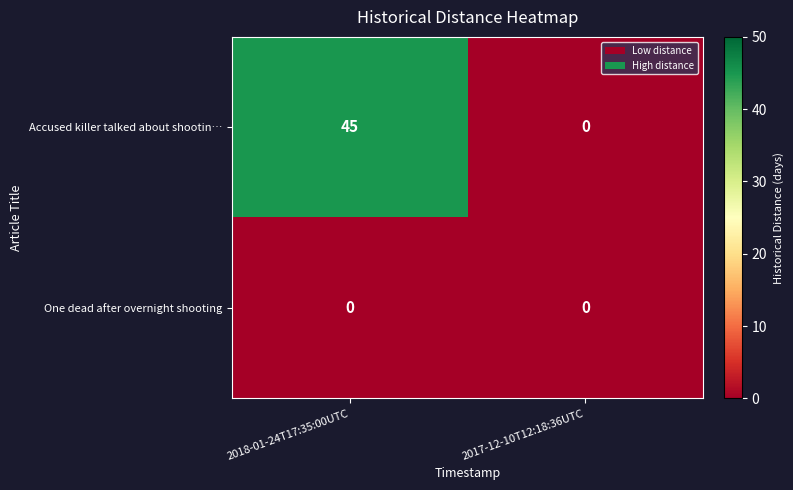

Is it true that Accused killer talked about shootin… equals 45 at 2018-01-24T17:35:00UTC?

True